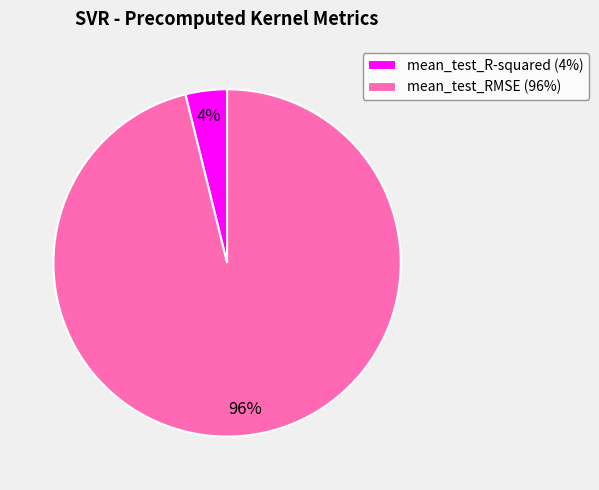

How many segments does this pie chart have?

2